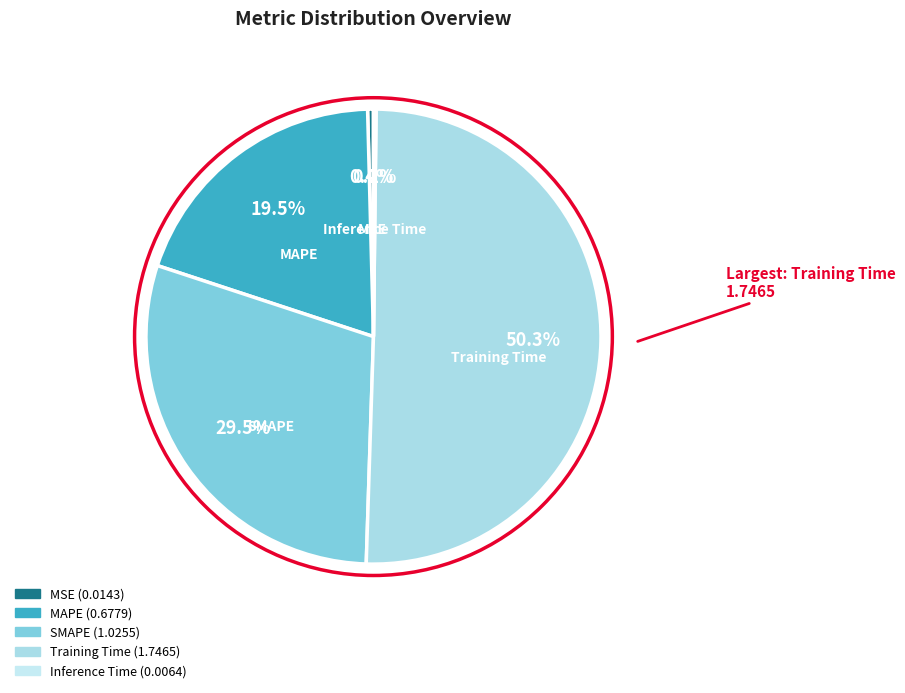

Which category has the biggest portion of the pie?

Training Time